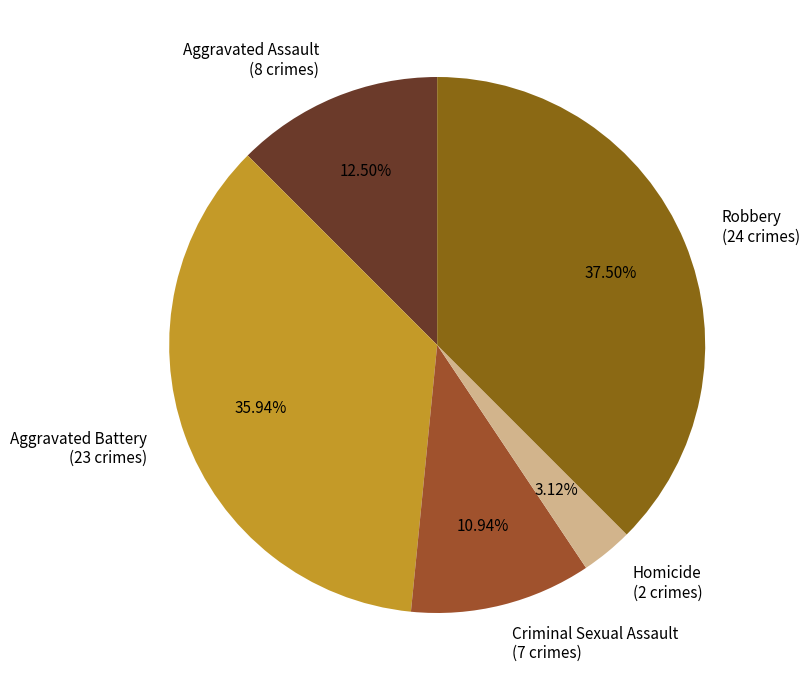

Approximately how many times larger is the value at Criminal Sexual Assault compared to Aggravated Assault?

0.9